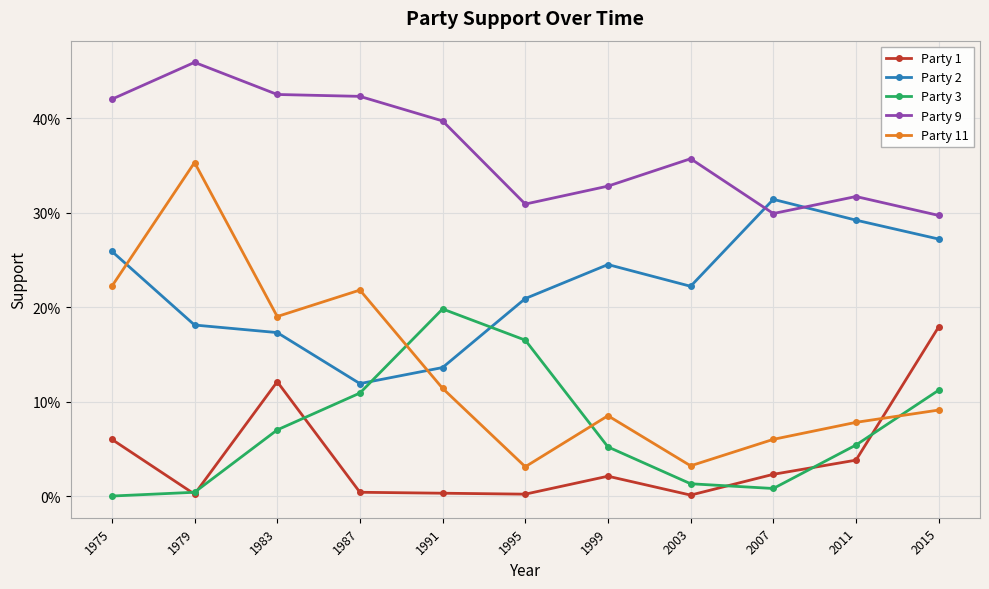

Does the chart display data point markers on the line(s)?

Yes